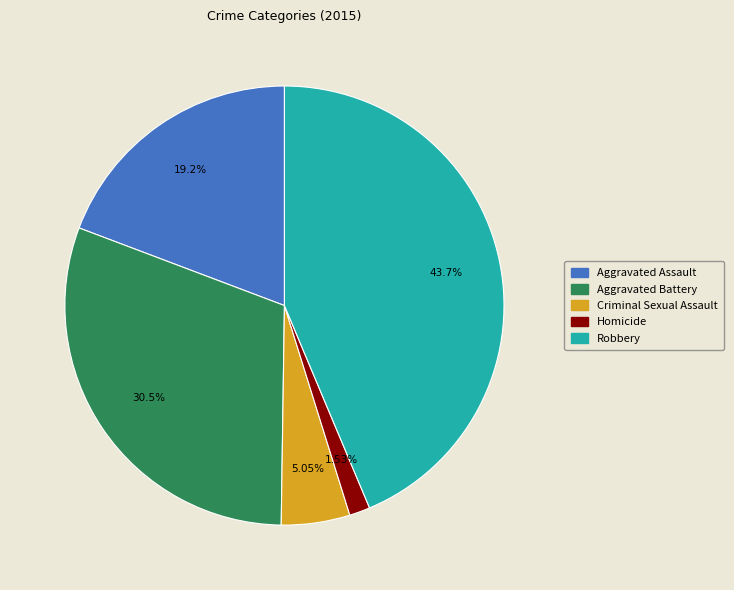

What percentage is the Aggravated Battery slice, to the nearest percent?

31%